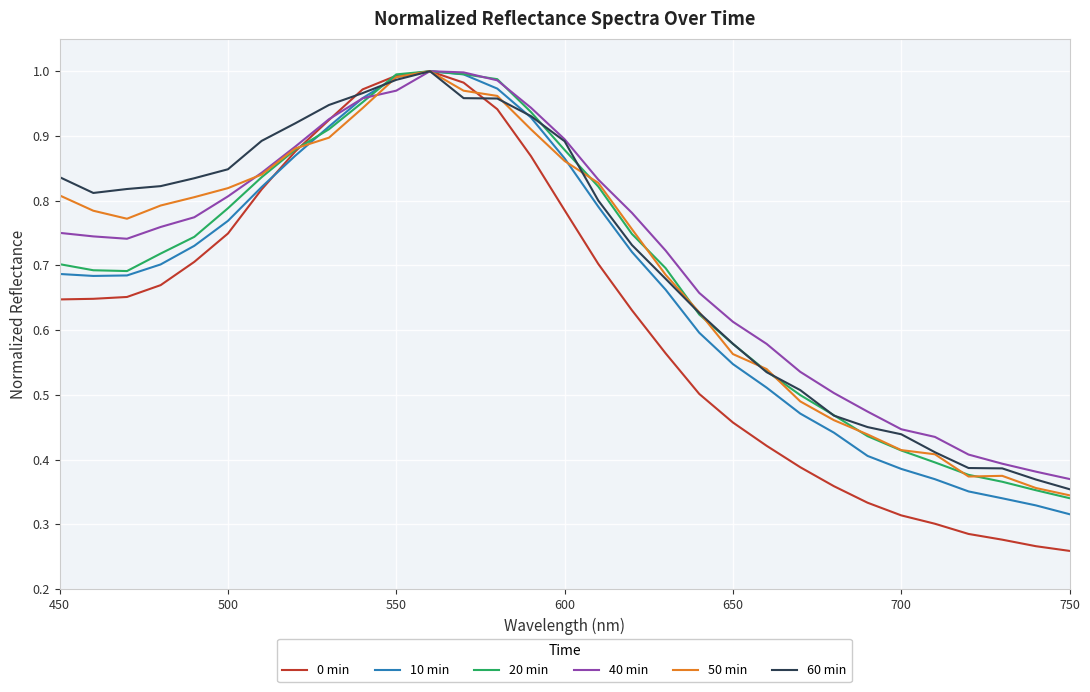

Which series has the widest spread of values?

0 min